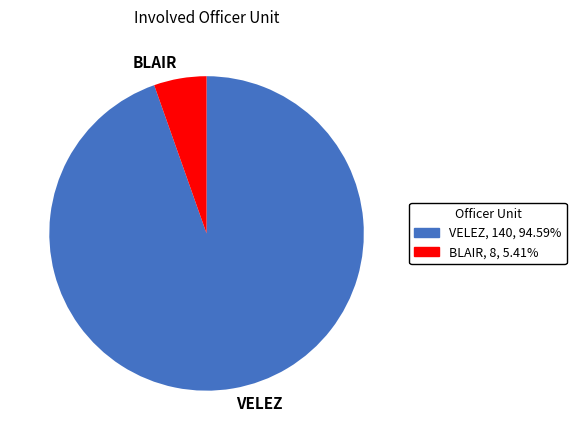

Do BLAIR and VELEZ together represent more than half of the pie?

Yes